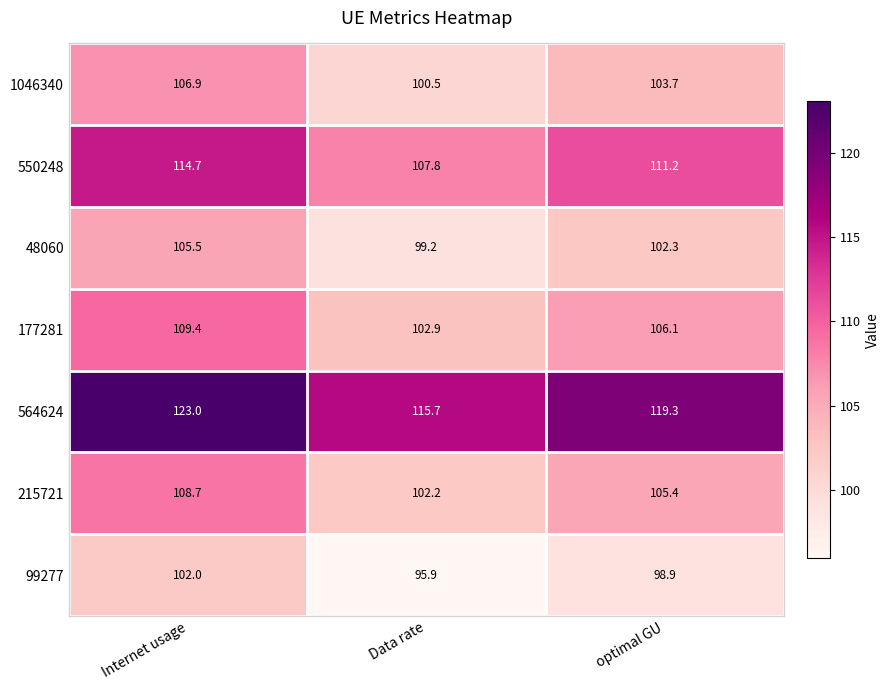

Rank the series by their maximum value, from lowest to highest.

99277, 48060, 1046340, 215721, 177281, 550248, 564624